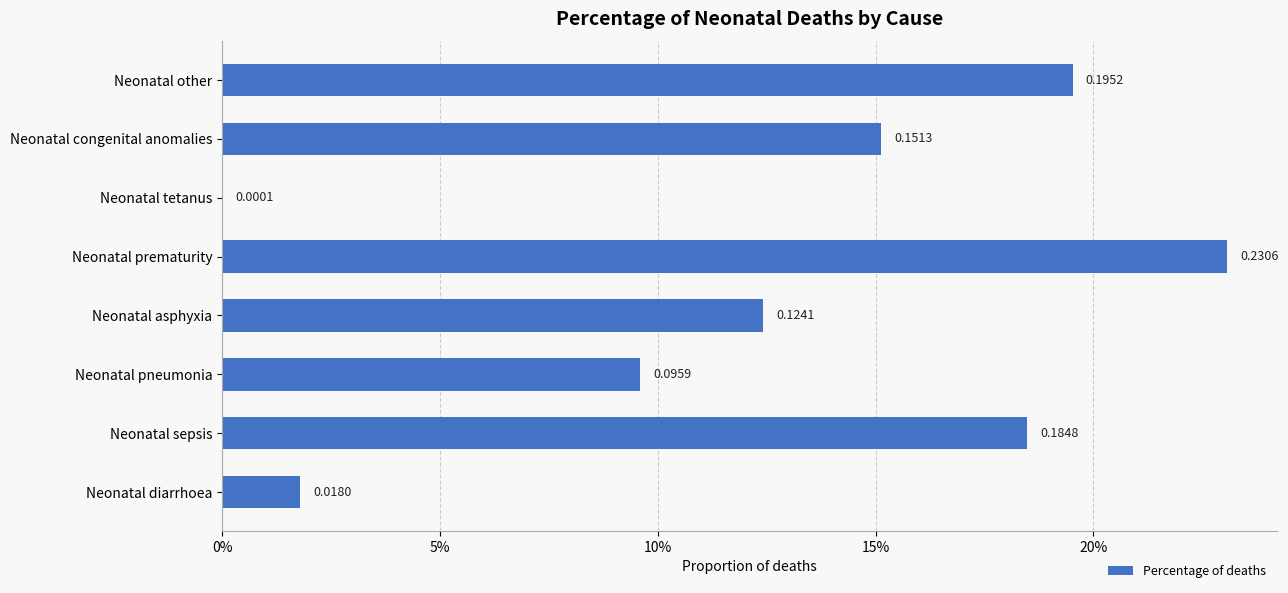

Are the bars horizontal?

Yes